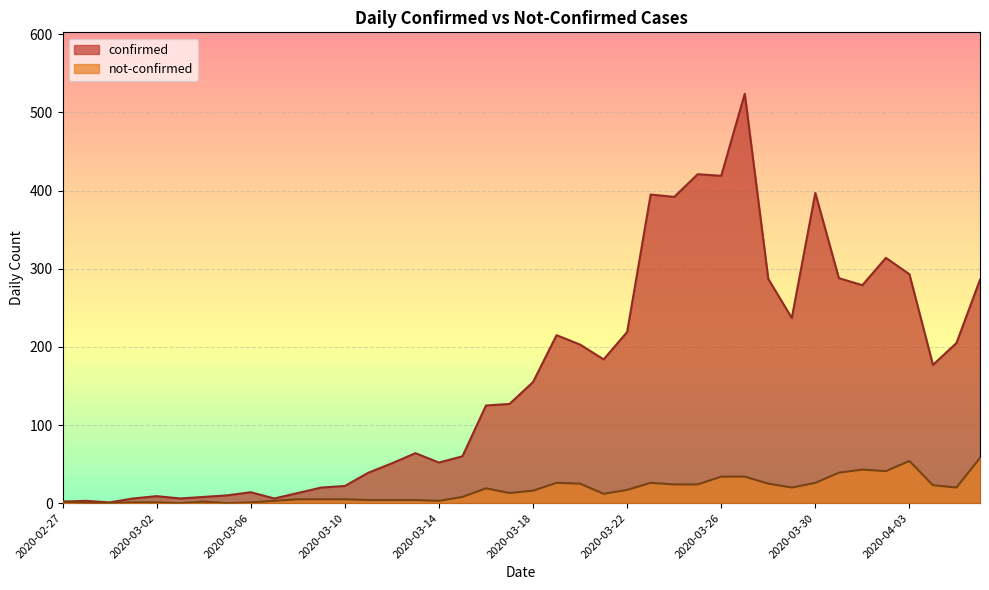

How many lines are shown in the chart?

2